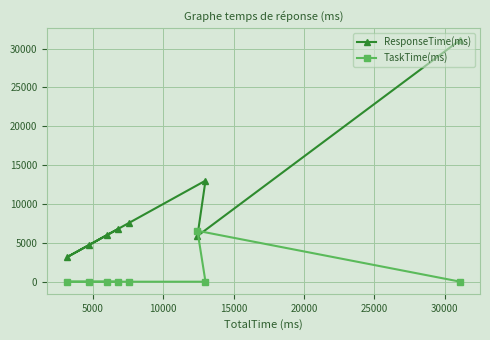

Which series has the largest range (max minus min)?

ResponseTime(ms)